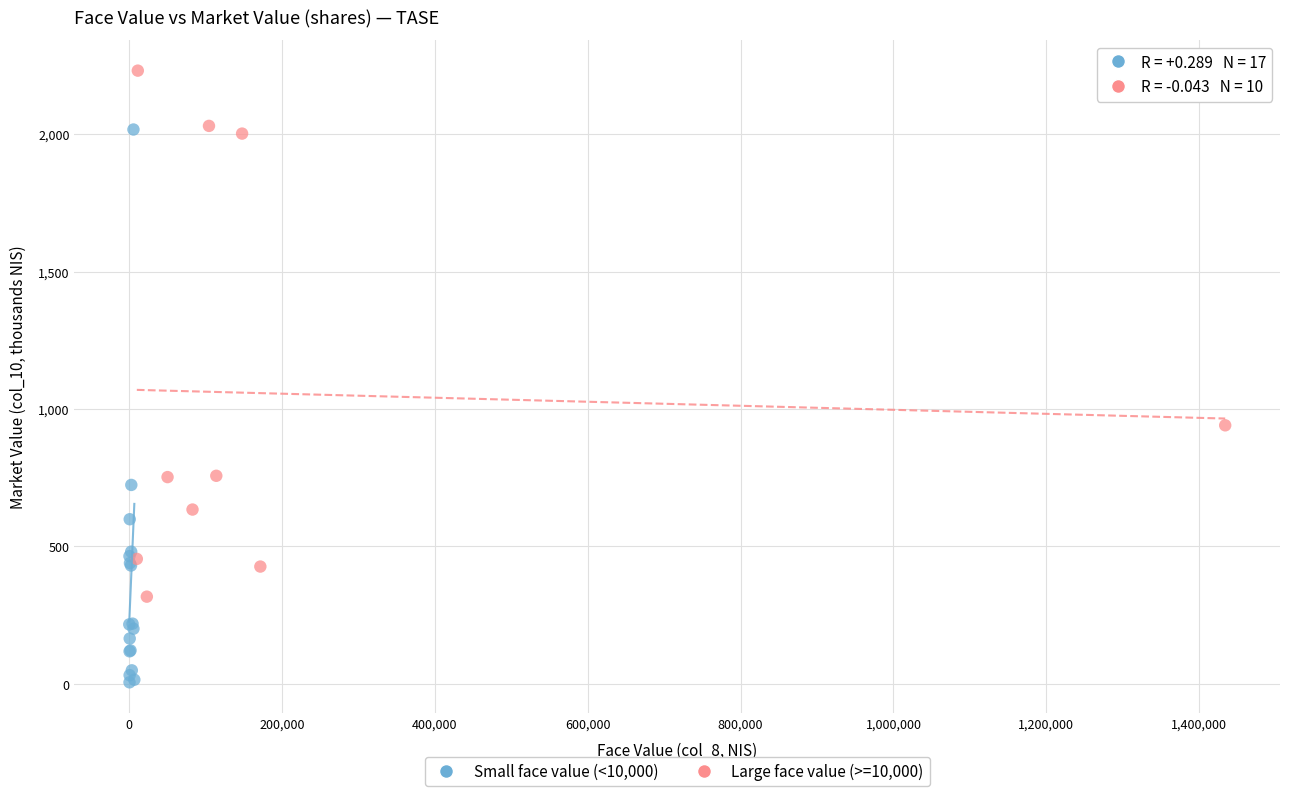

Which series reaches the minimum Y coordinate?

Small face value (<10,000)